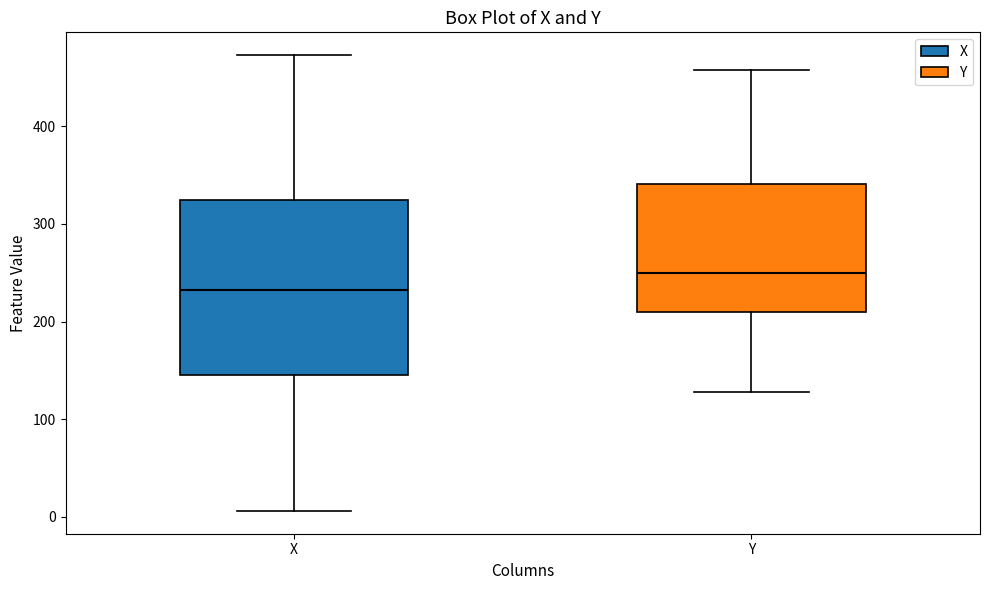

Which box has the lowest median line?

X